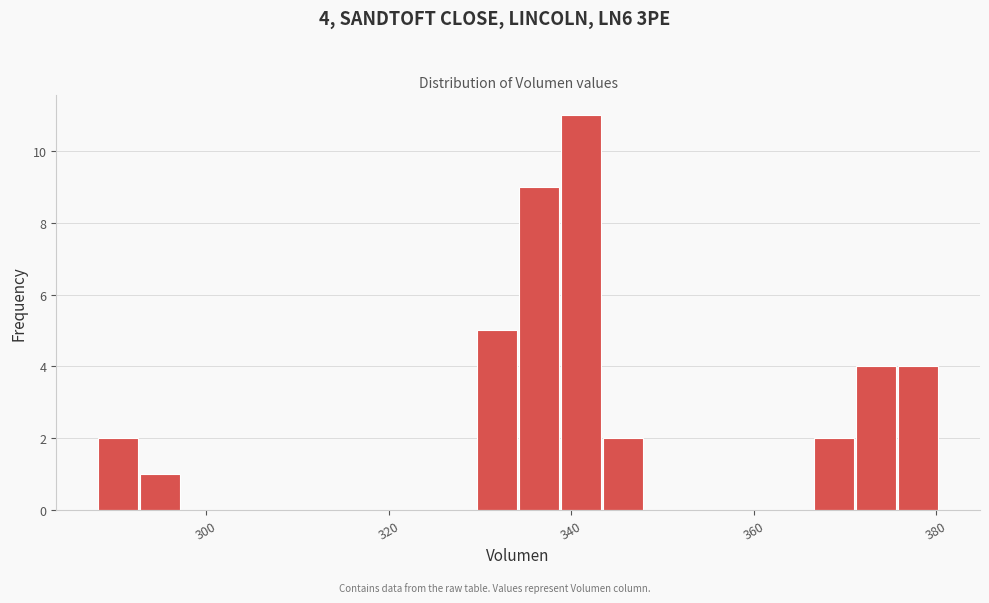

Read against the x-axis, roughly where is the centre of the tallest bar?

342